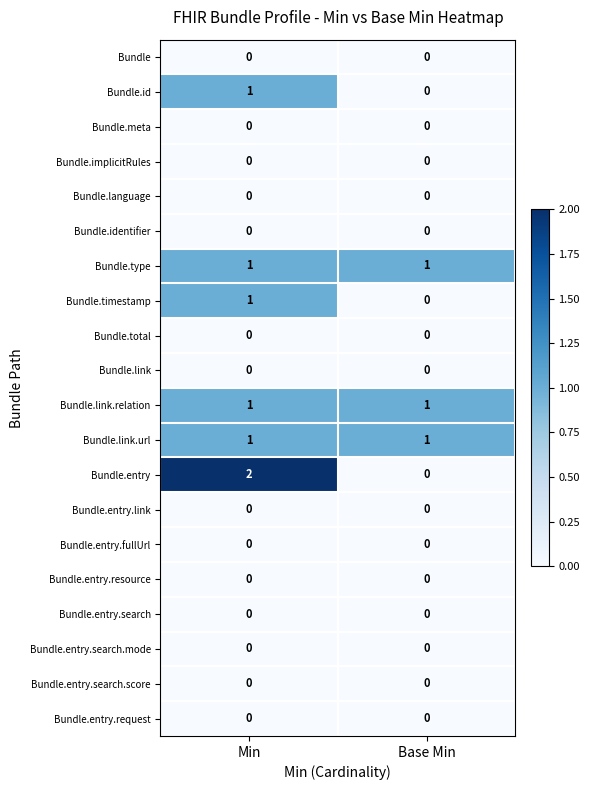

The value of Bundle.entry.resource at Base Min is 0. True or false?

True